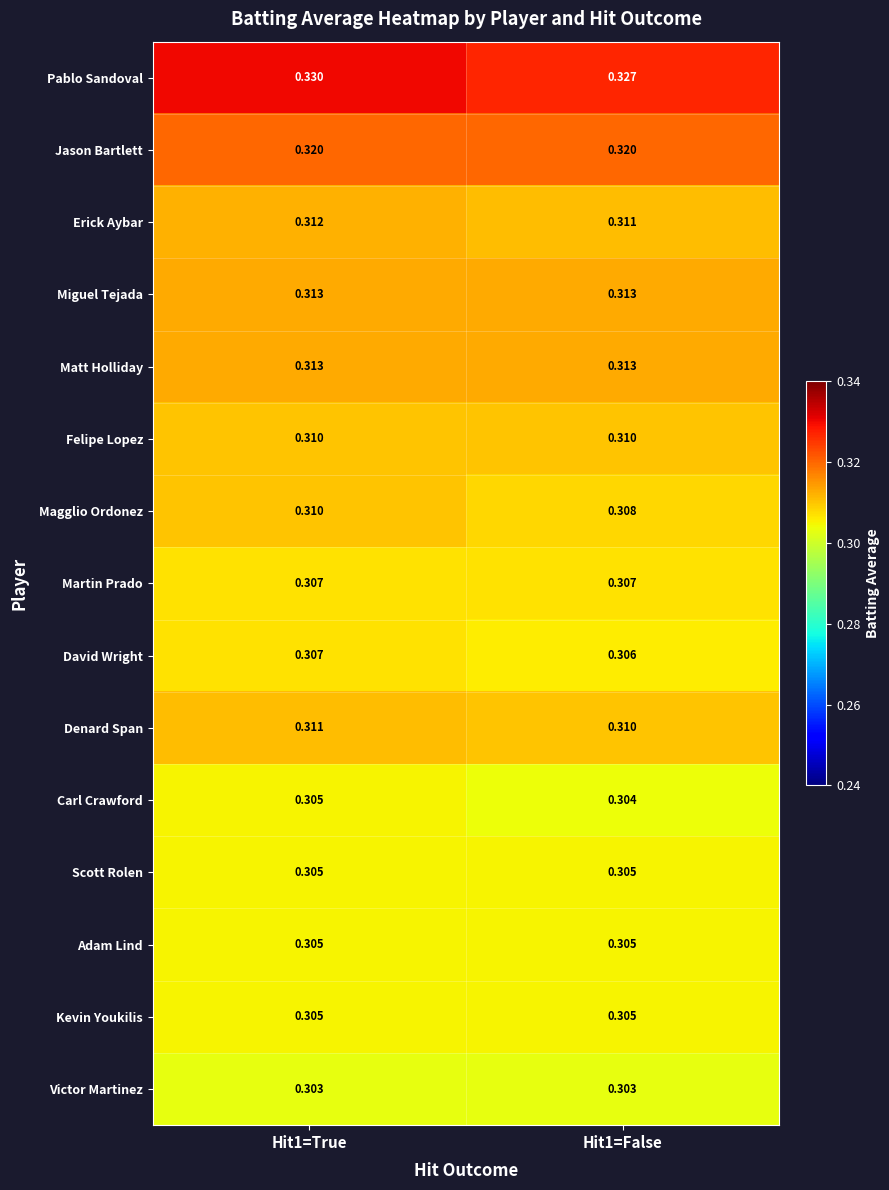

Which series has the widest spread of values?

Pablo Sandoval